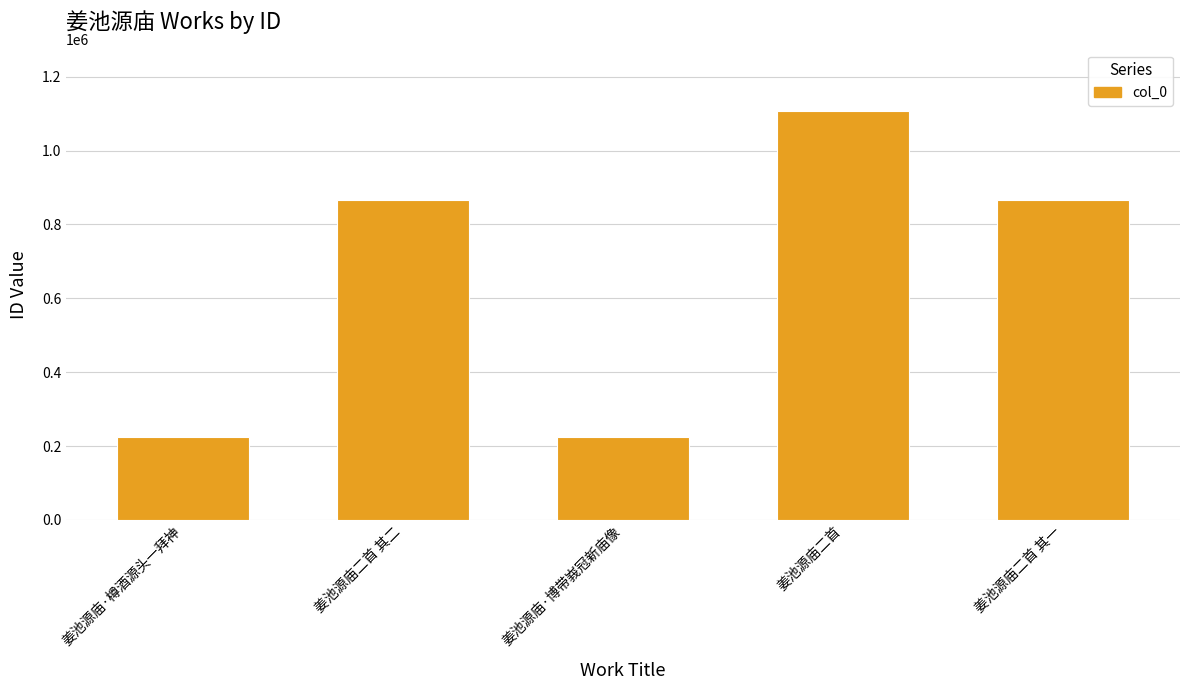

True or false: the data shows 865184 at 姜池源庙二首 其一.

True